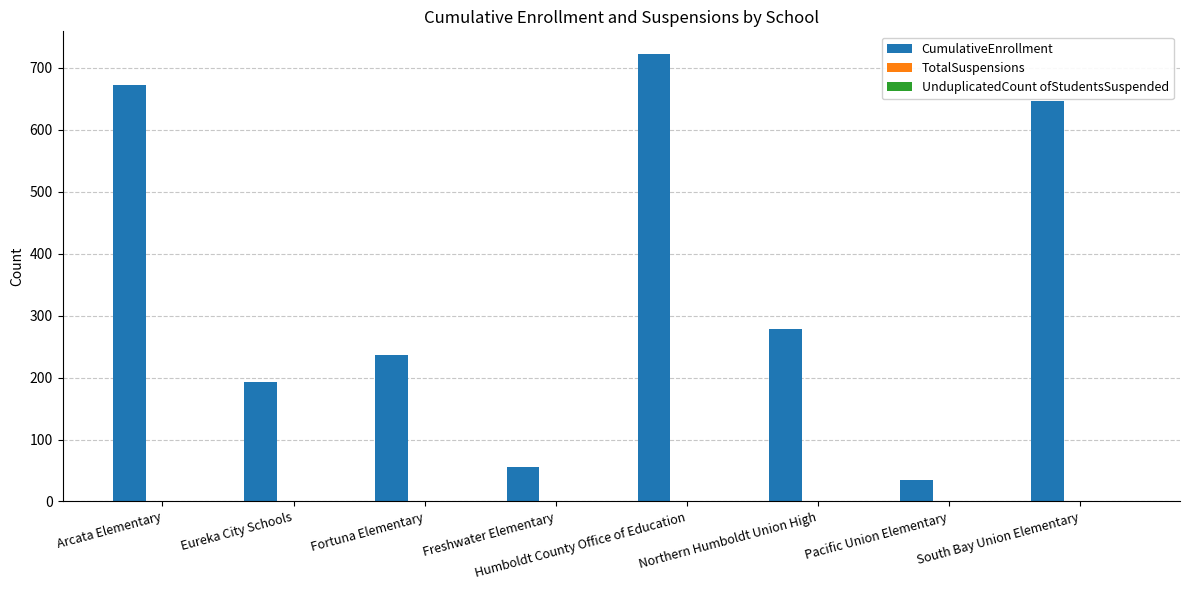

Read the value at Eureka City Schools, to the nearest 10.

190